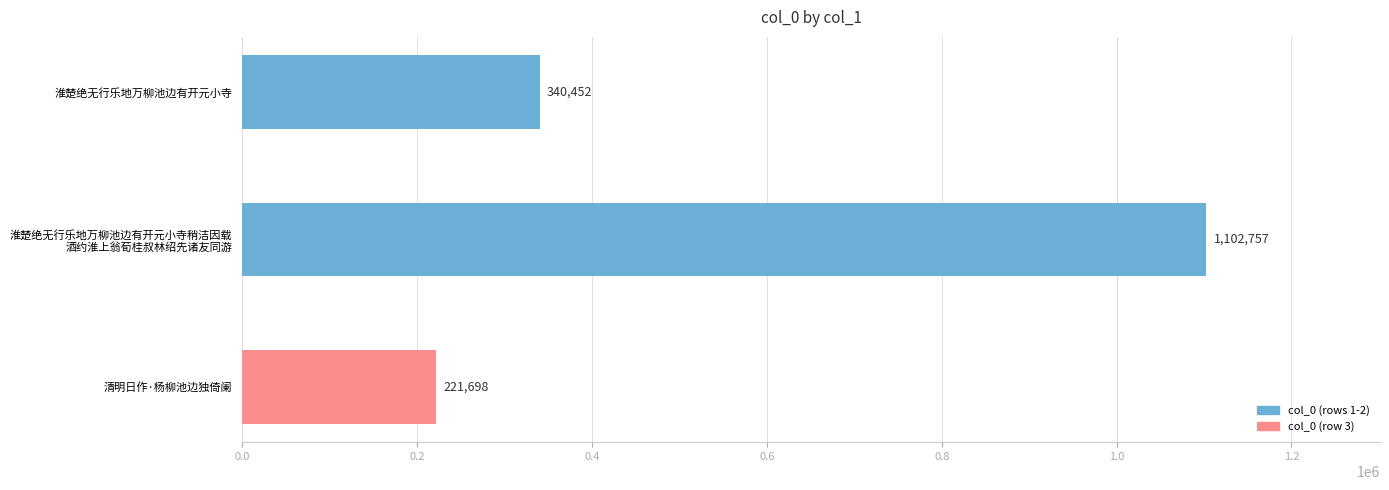

Are the bars grouped side by side (vs. stacked)?

No